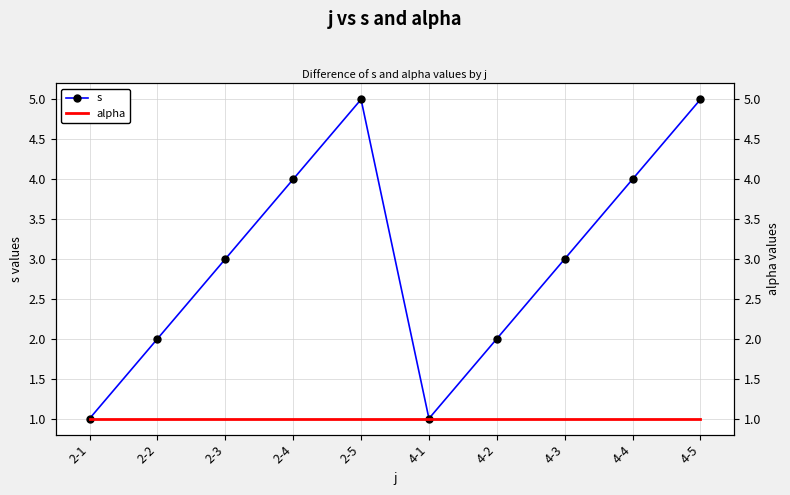

Between 2-2 and 4-4, which series saw the biggest shift?

s